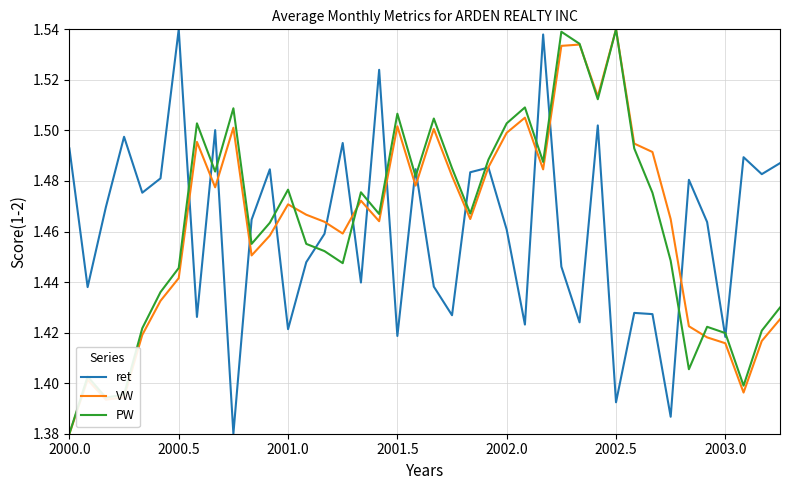

Is this an area chart (filled region under the line)?

No